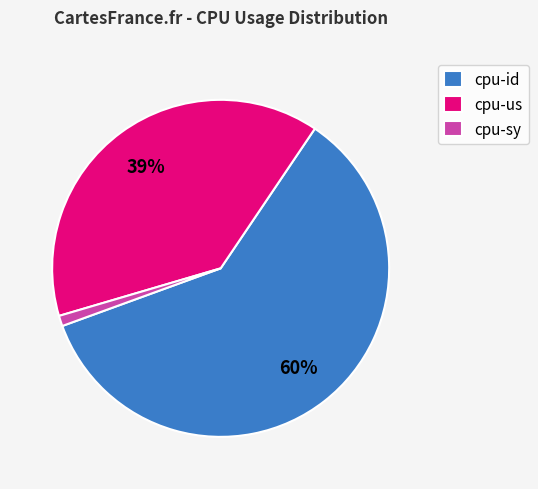

What percentage is the cpu-sy slice, to the nearest percent?

1%